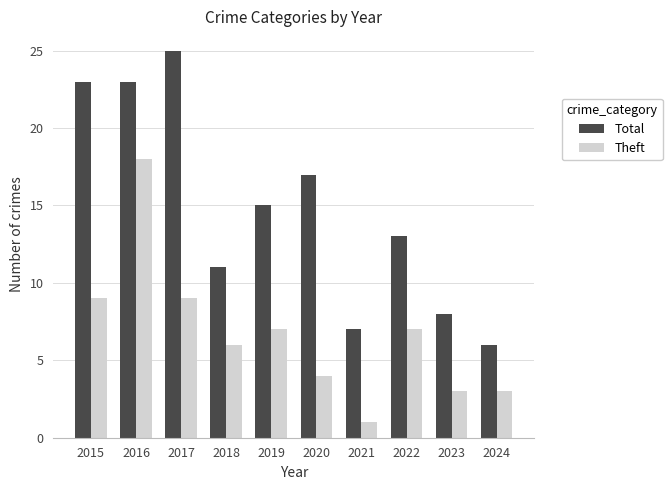

What is the difference between the highest and lowest values at 2015?

14